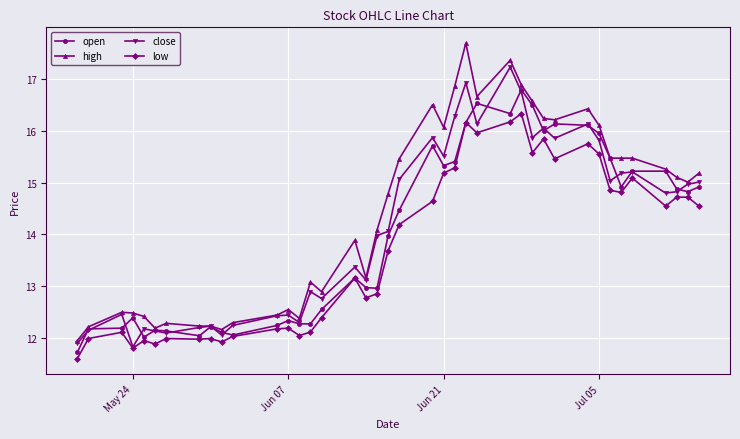

True or false: high and low cross at least once.

False